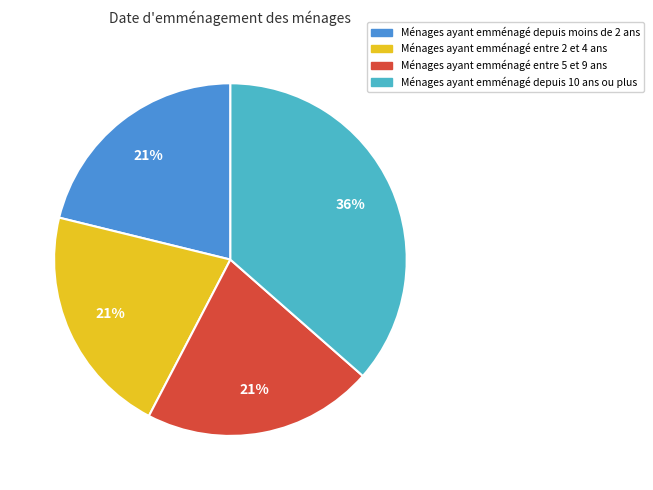

To the nearest percent, what portion does Ménages ayant emménagé entre 5 et 9 ans represent?

21%